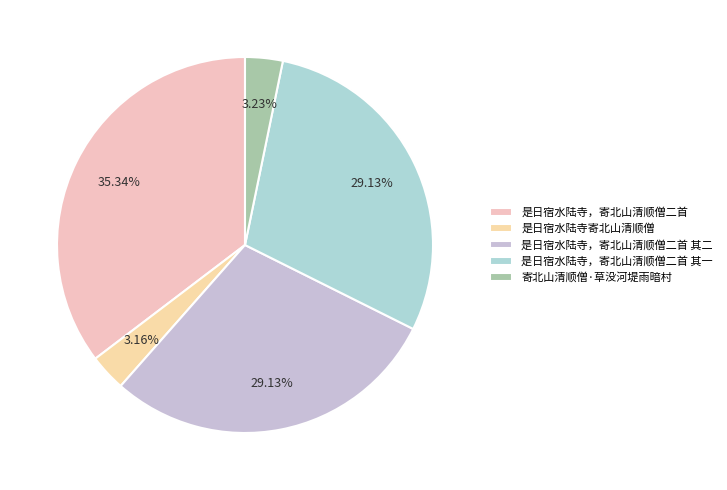

The 是日宿水陆寺寄北山清顺僧 slice represents 3% of the pie. True or false?

True